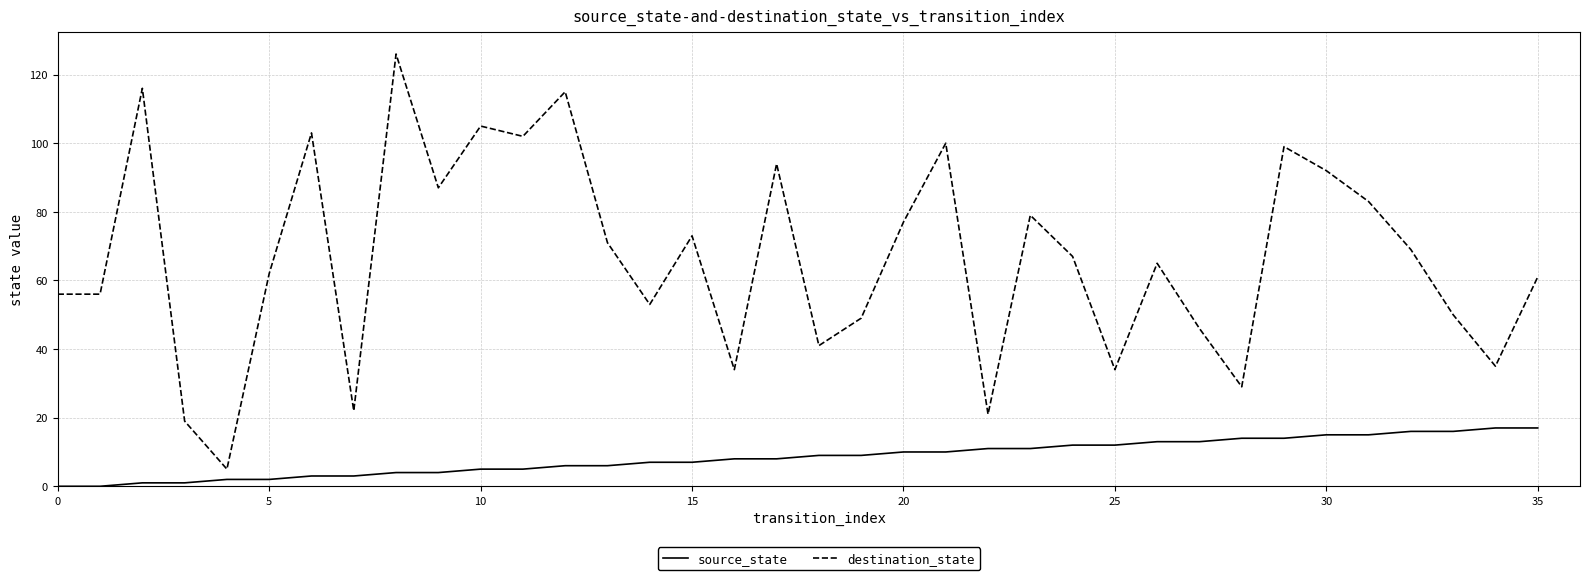

Which series has the widest spread of values?

destination_state